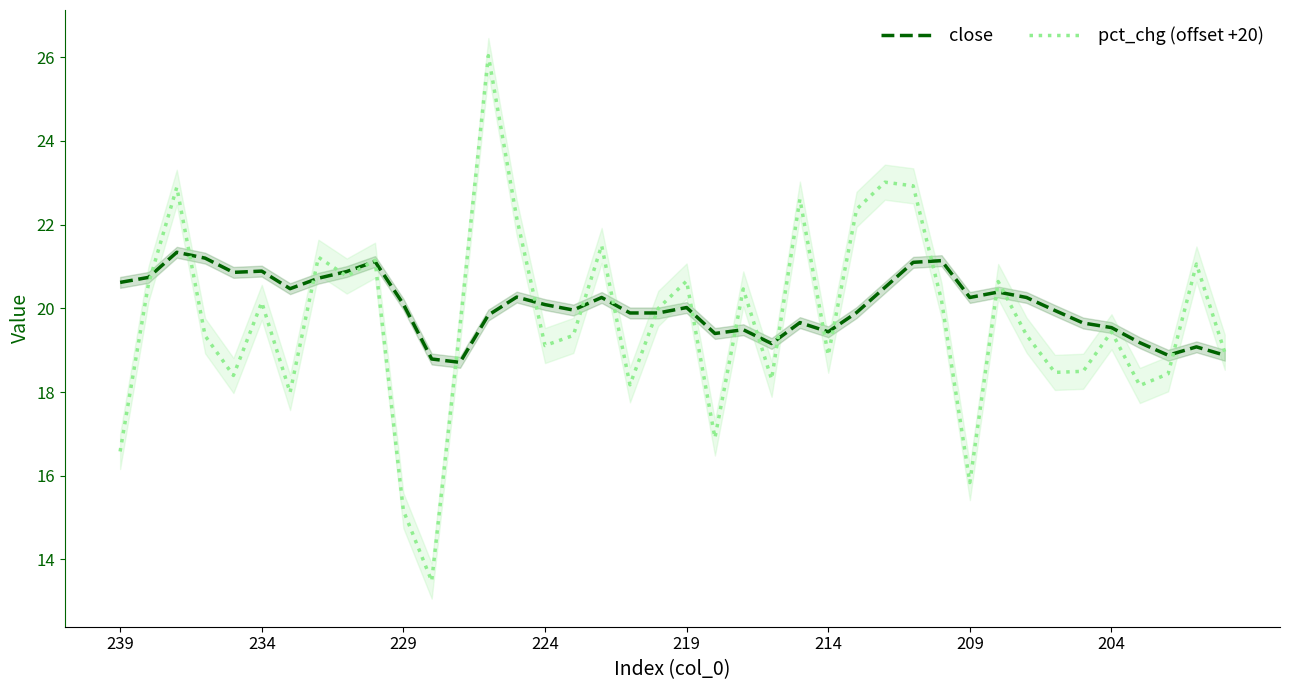

After their last crossing, which series has the higher values: close or pct_chg (offset +20)?

pct_chg (offset +20)